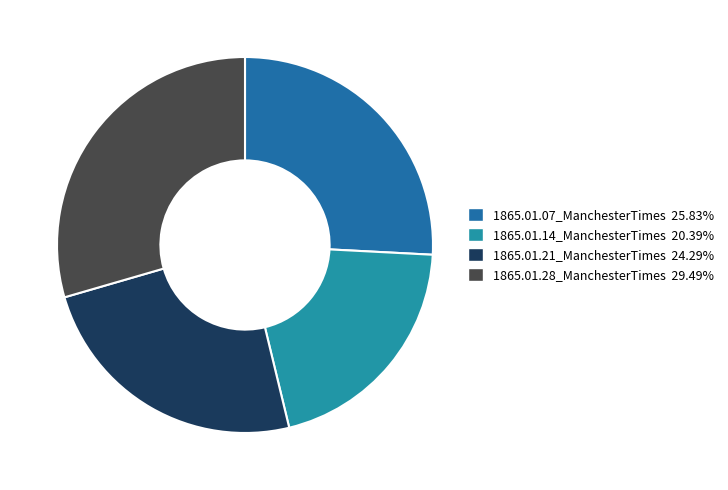

Count the number of slices in the pie.

4